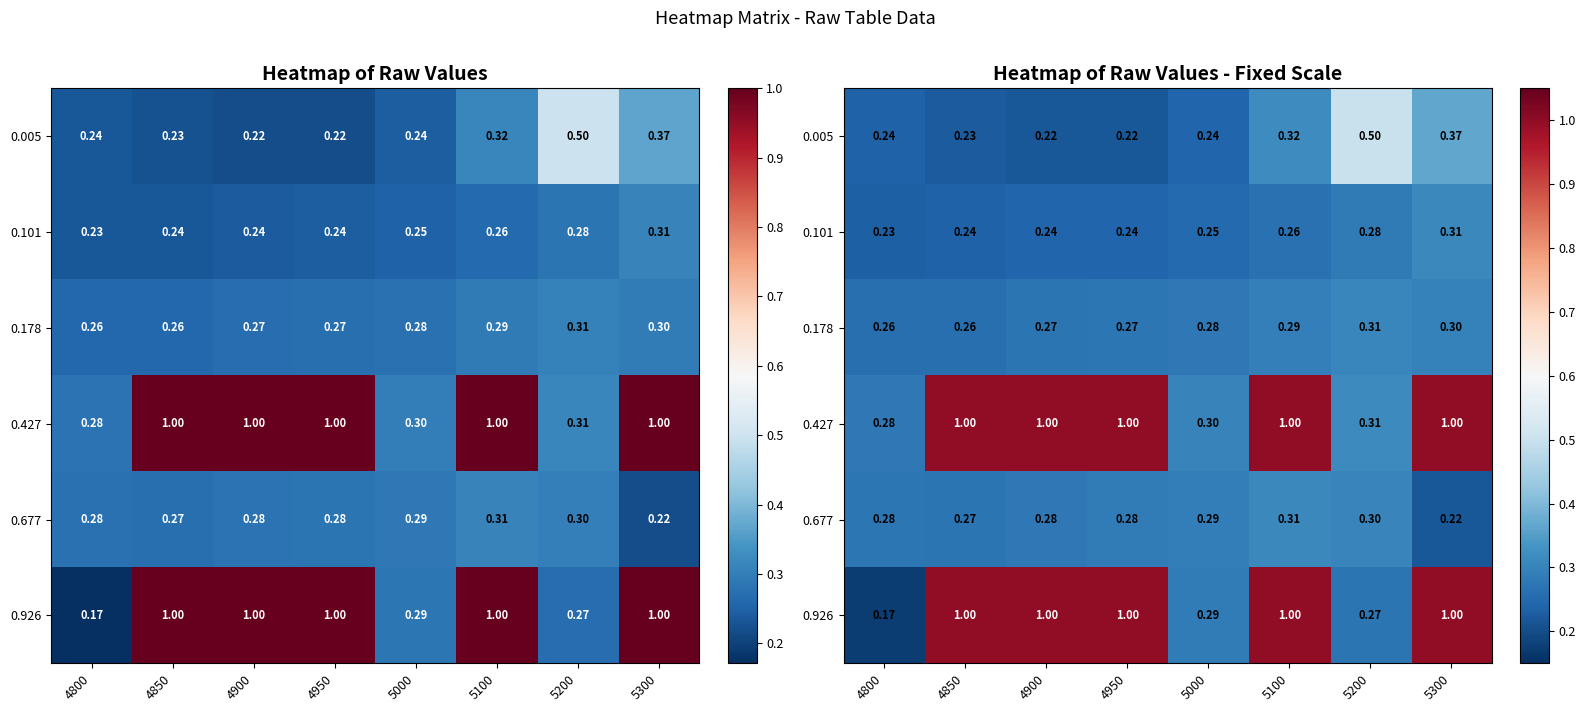

The 0.178 series shows 0.3 at 4950. True or false?

True